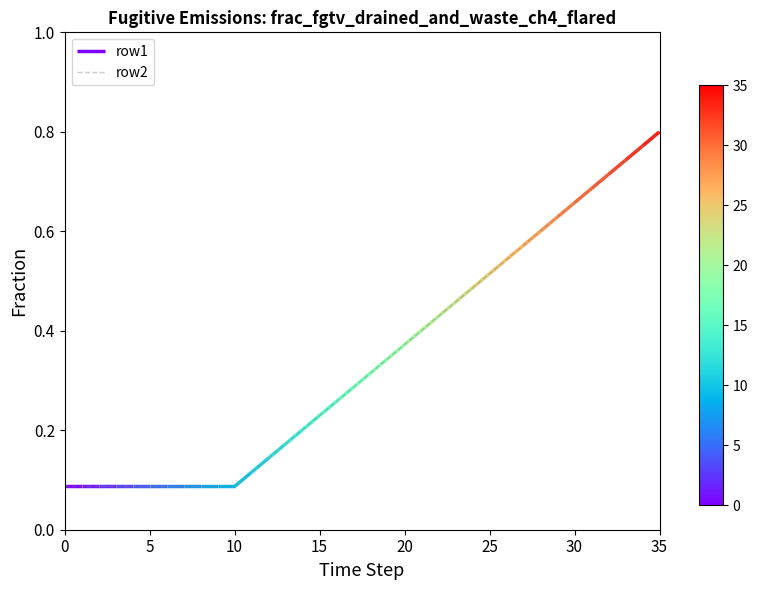

True or false: row2 has a value of 0.8 at 35.

True